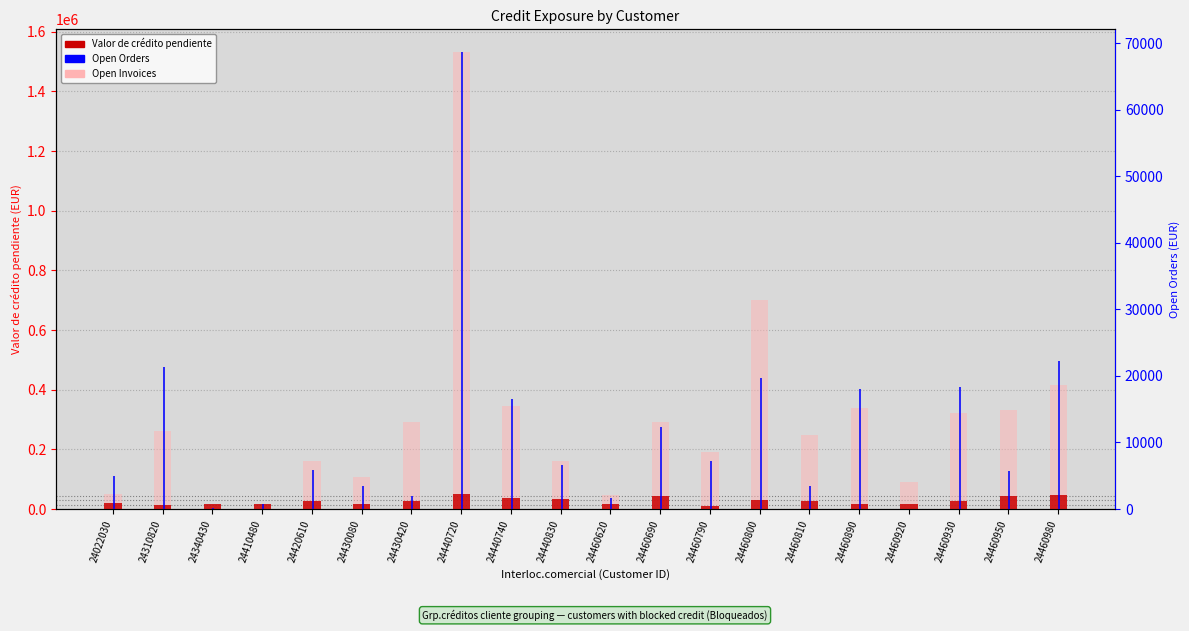

The Valor de crédito pendiente series shows 26399.0 at 24460930. True or false?

True